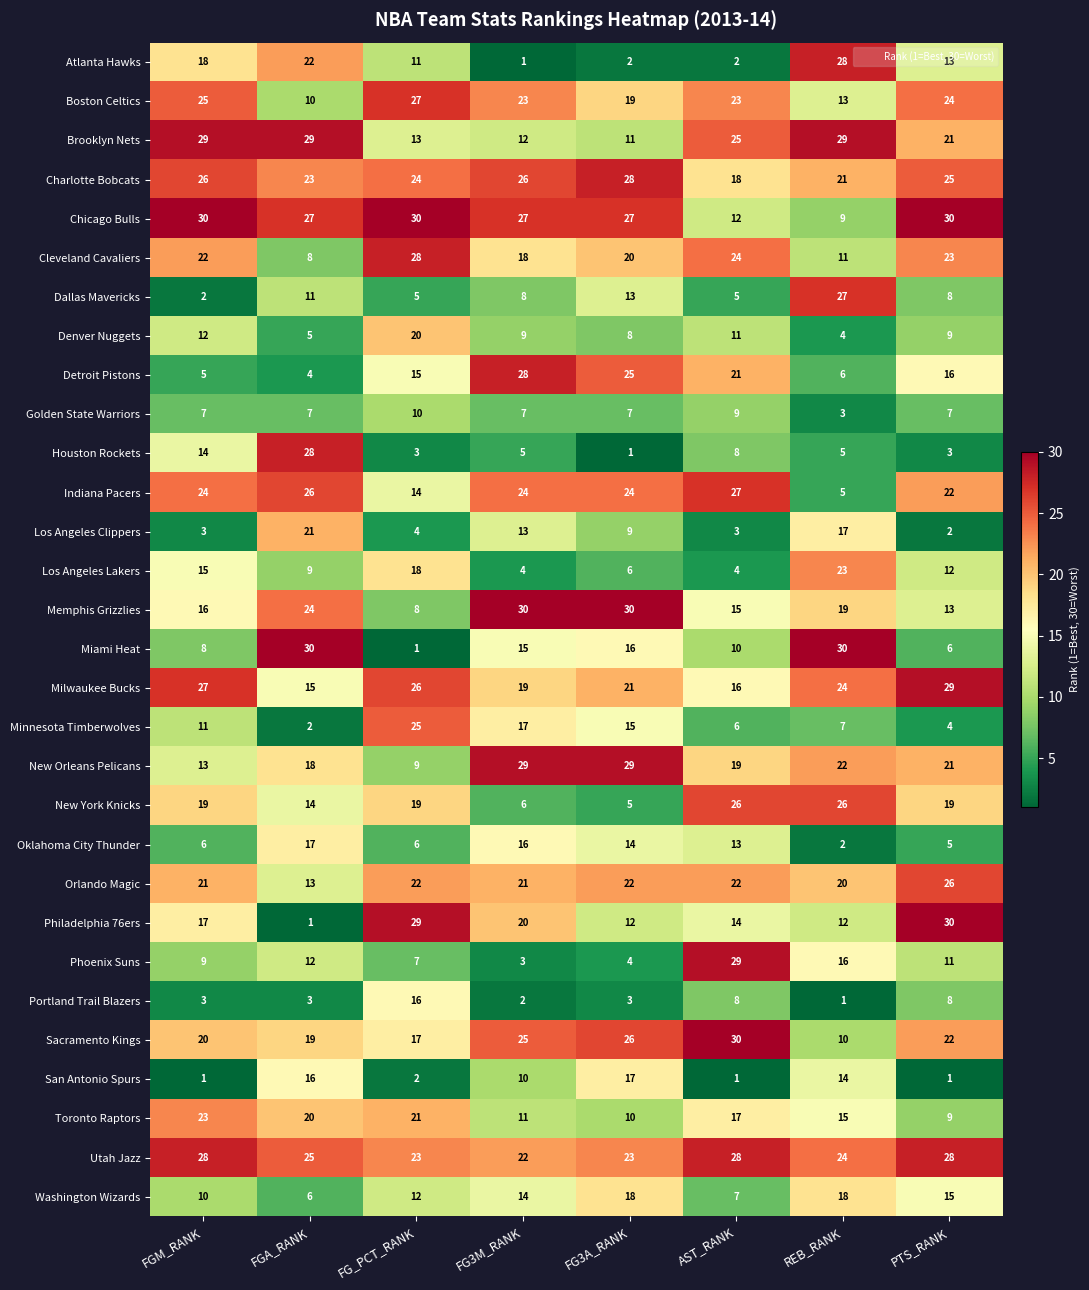

At how many categories does at least one series exceed 8?

8